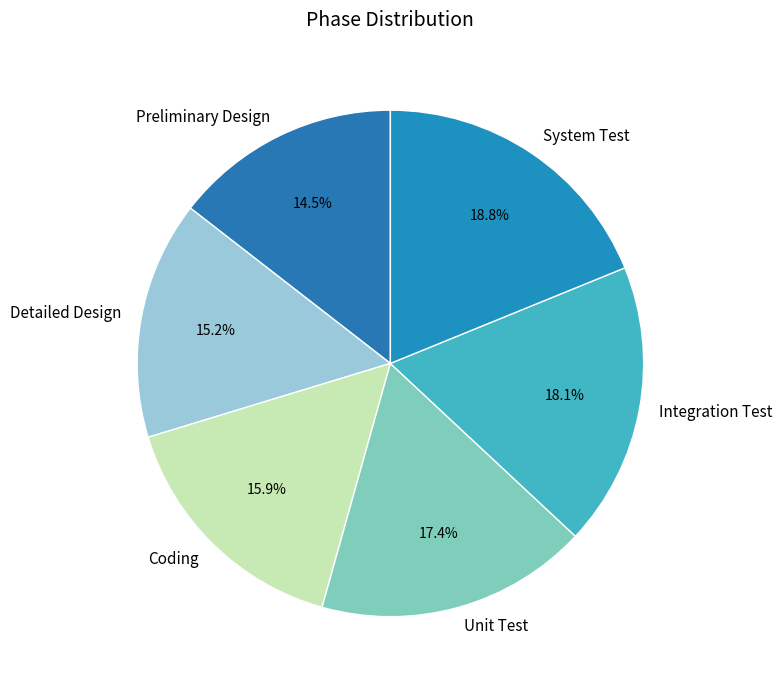

Which has a higher value, Detailed Design or Integration Test?

Integration Test